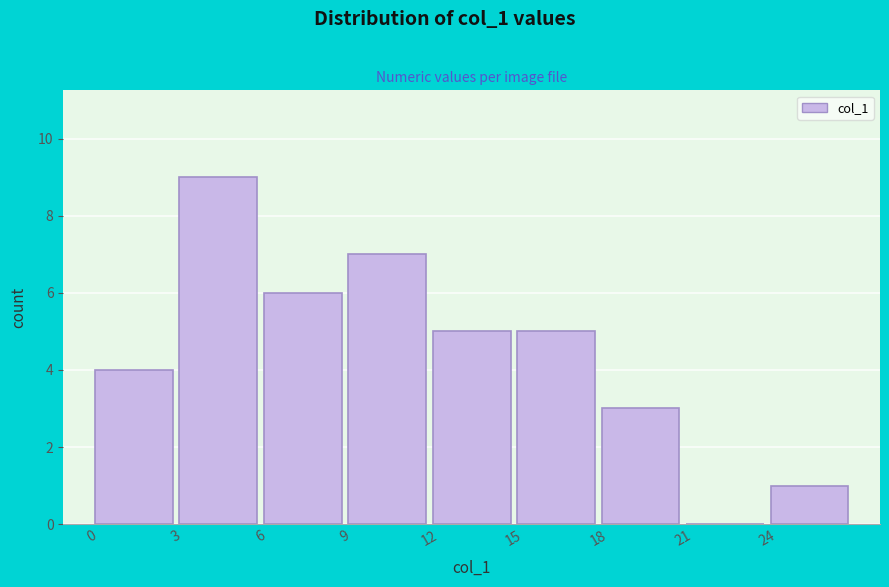

Over which range of the x-axis is the bar tallest?

3 to 6